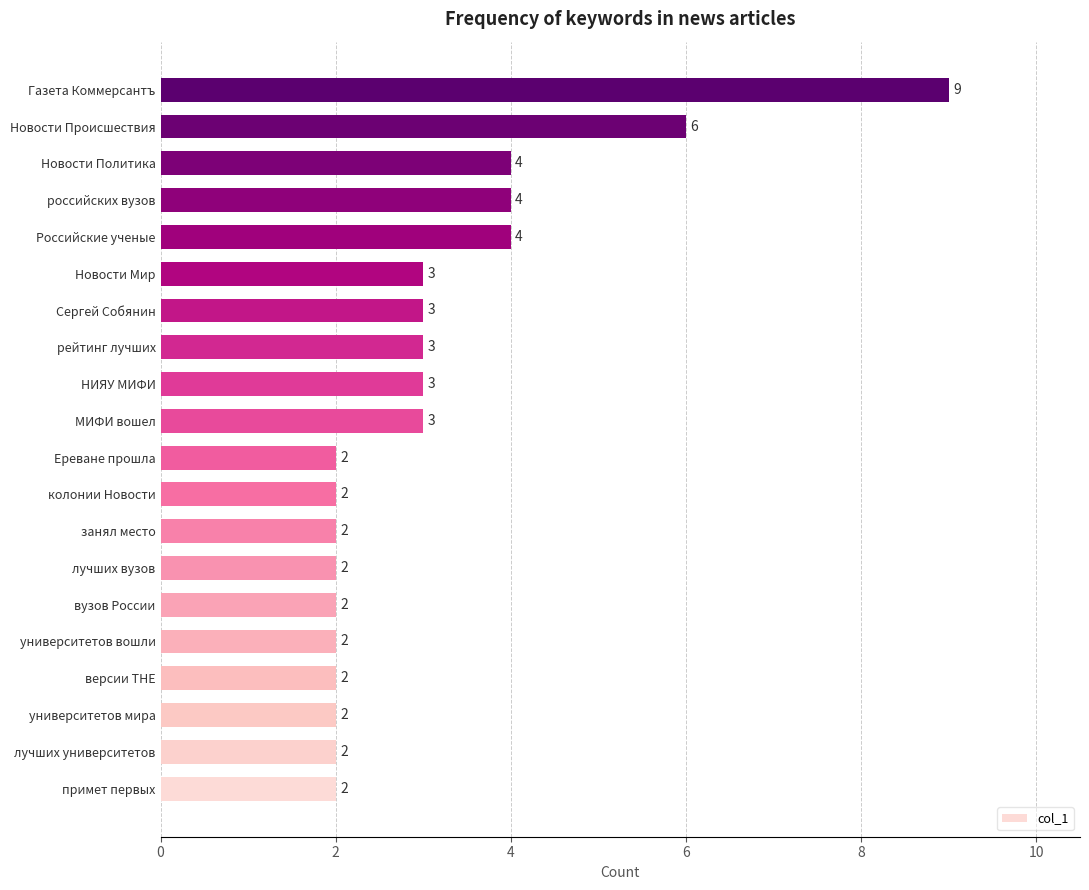

What is the difference between the maximum and minimum values?

7